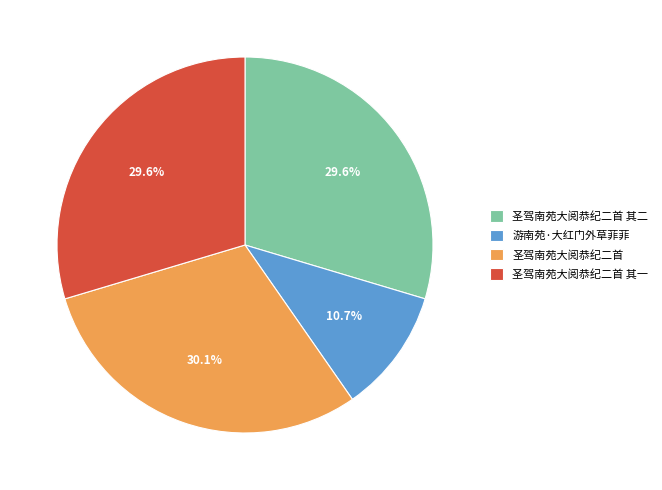

Is the sum of 圣驾南苑大阅恭纪二首 其二 and 圣驾南苑大阅恭纪二首 其一 greater than half?

Yes